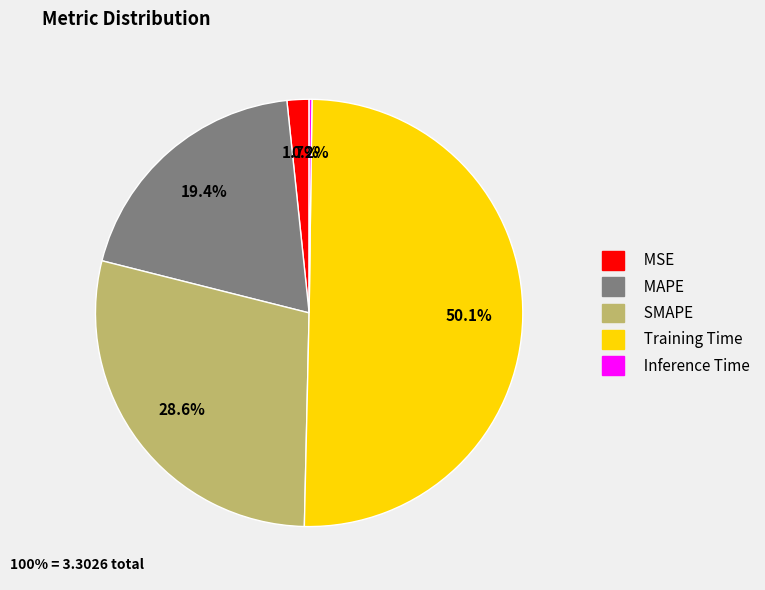

What portion of the pie excludes MAPE?

80.6%